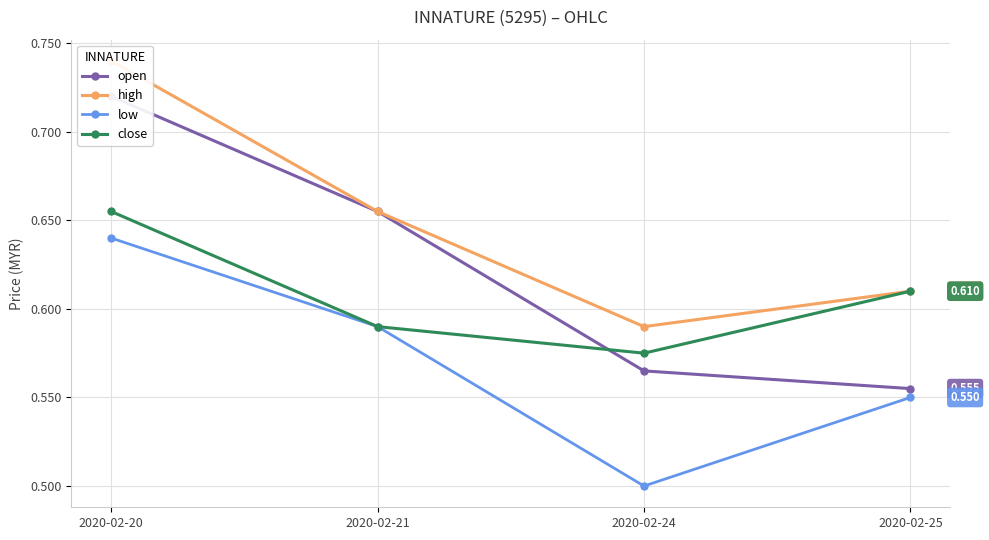

True or false: close has a value of 0.2 at 2020-02-21.

False